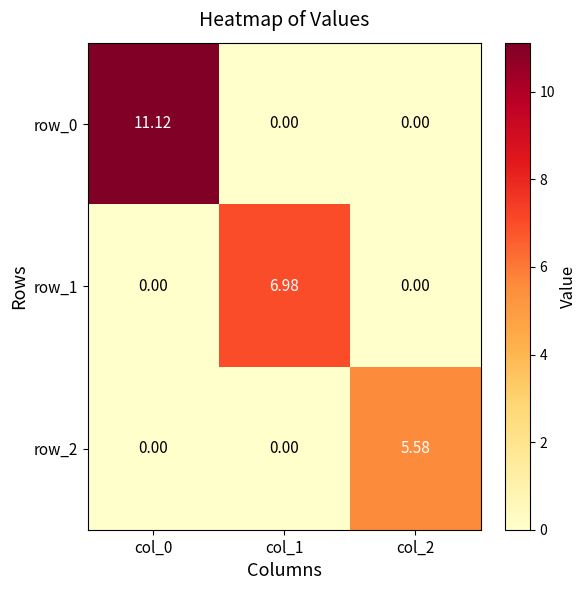

What is the difference between the maximum and minimum values in the row_0 series?

11.1